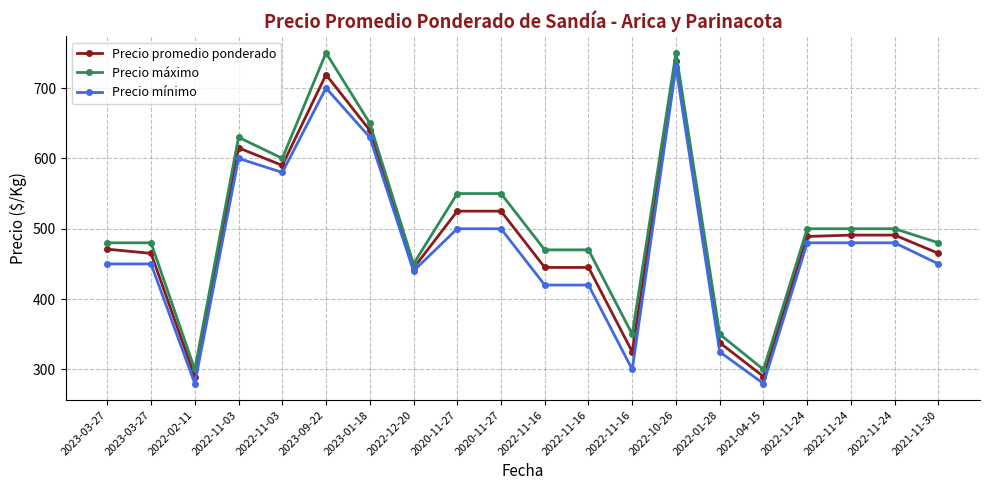

What are all the series names shown in the legend?

Precio promedio ponderado, Precio máximo, Precio mínimo